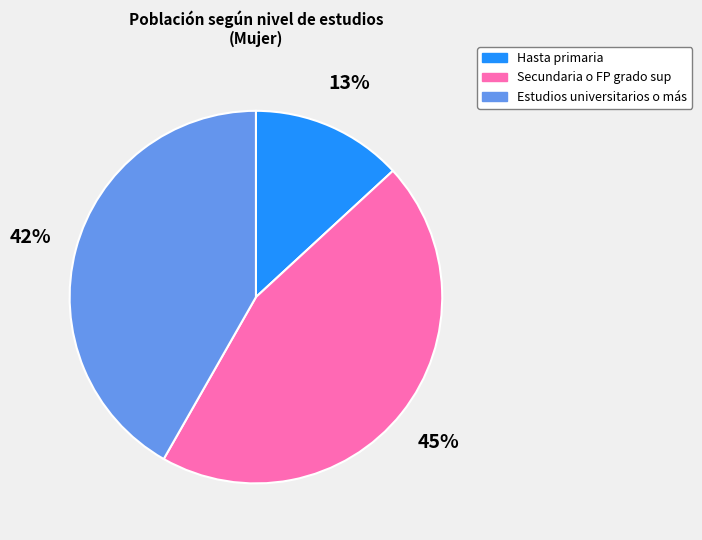

The Hasta primaria slice represents 24% of the pie. True or false?

False